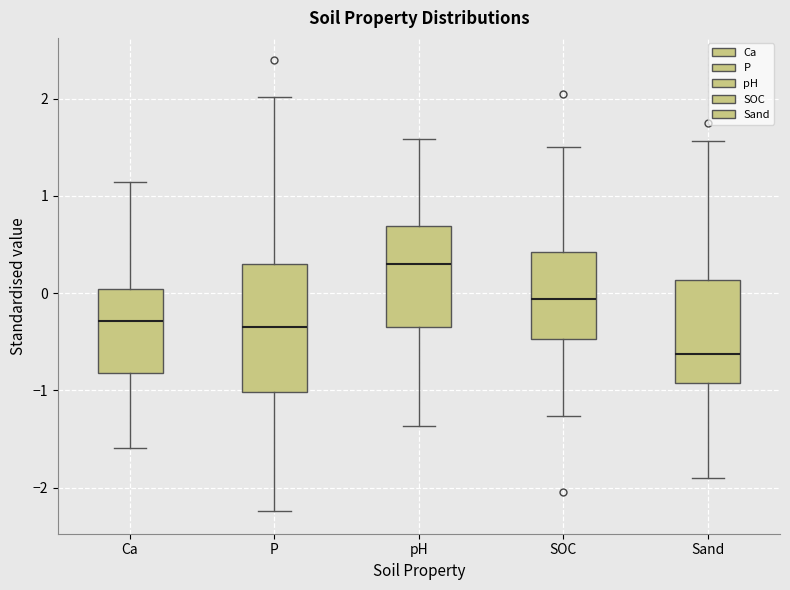

Which box has the lowest median line?

Sand